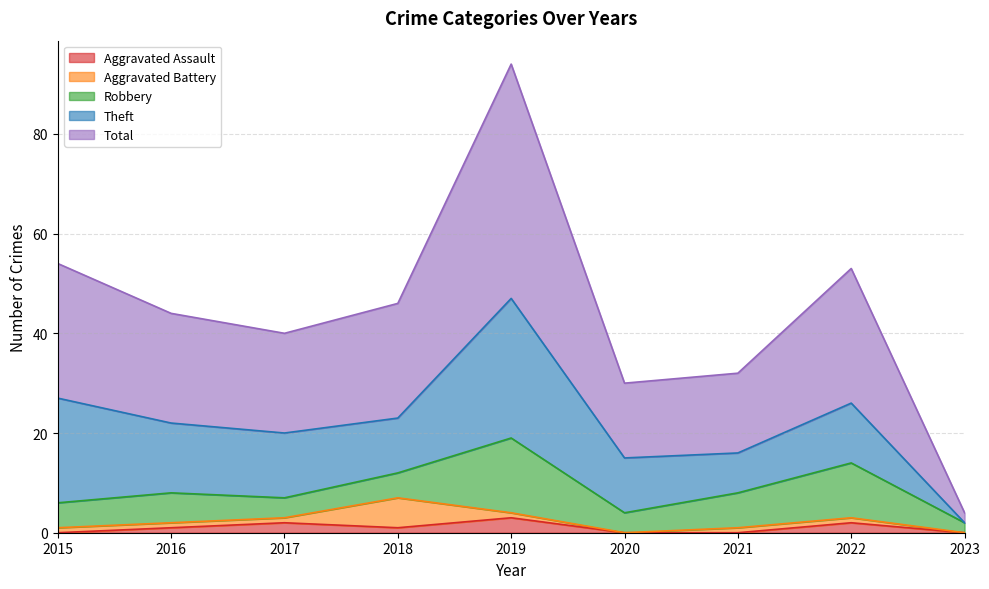

True or false: Aggravated Battery and Theft cross at least once.

False